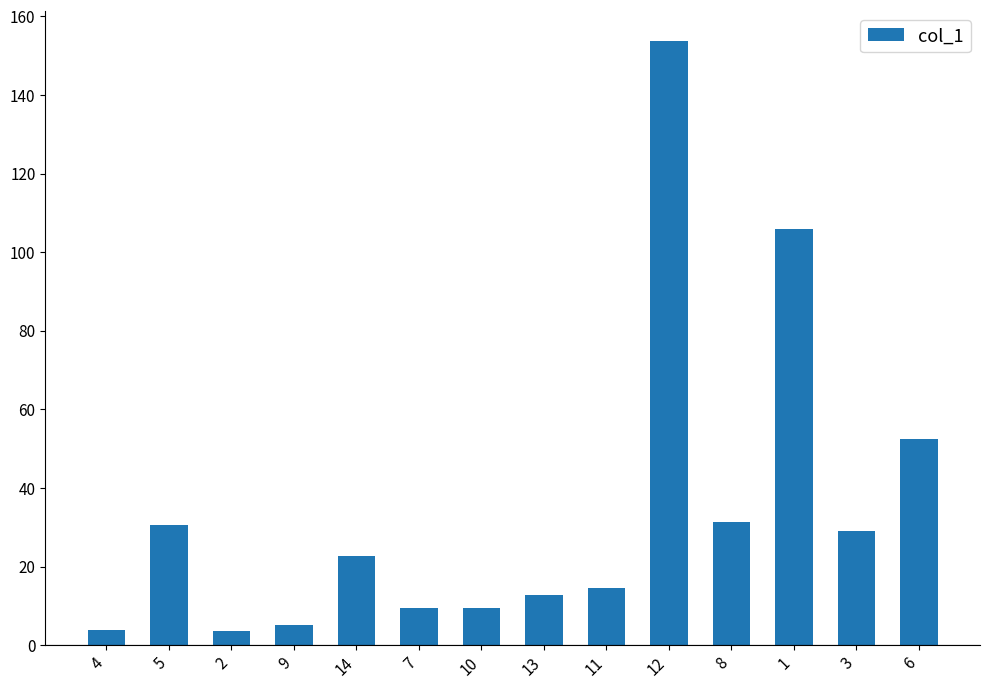

What is the approximate value at 8?

31.4